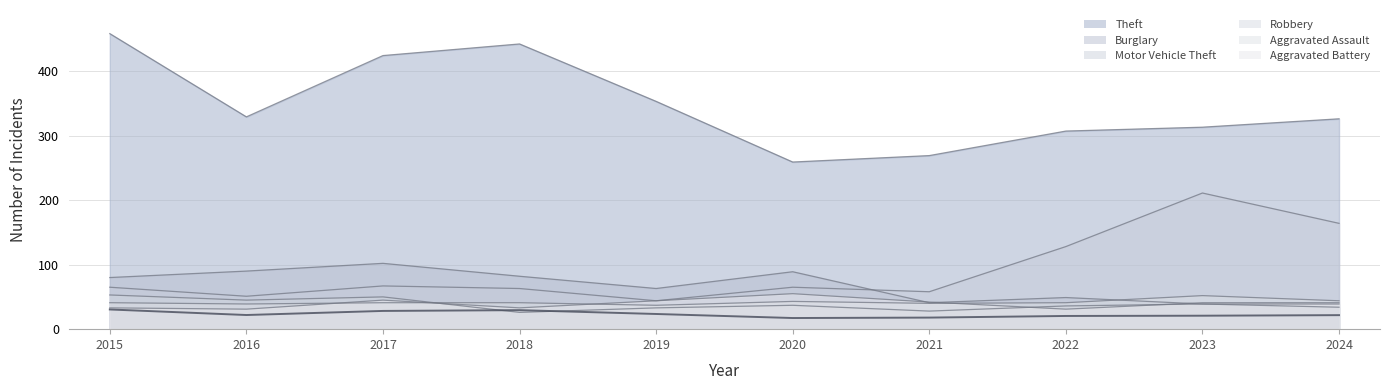

At which category is the sum across all series the highest?

2015